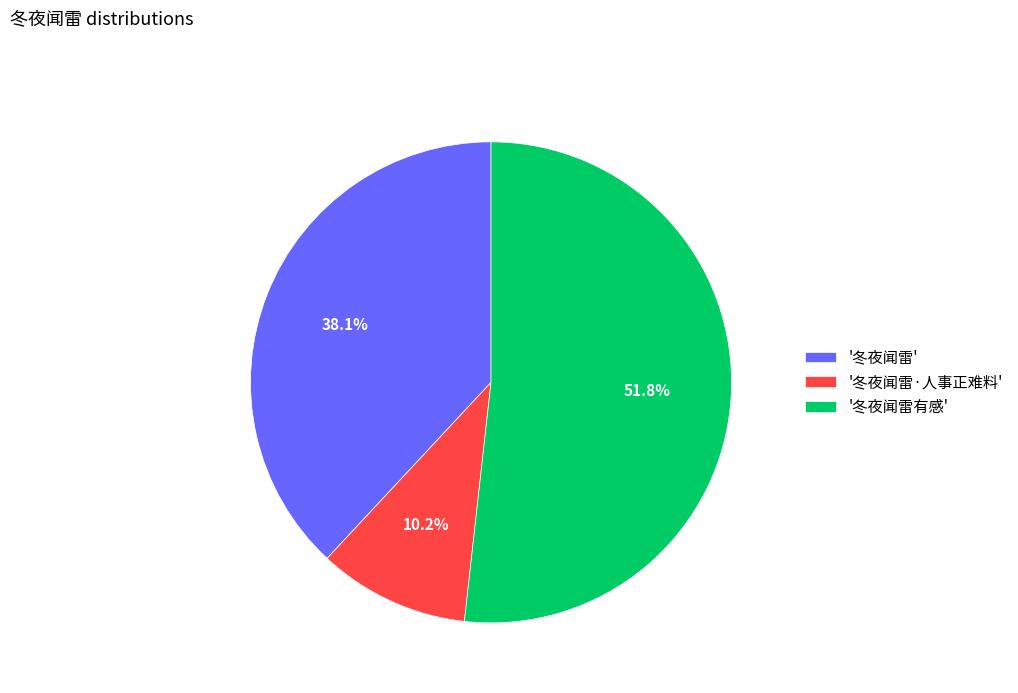

To the nearest percent, what is the difference between the largest and smallest slice percentages?

42%